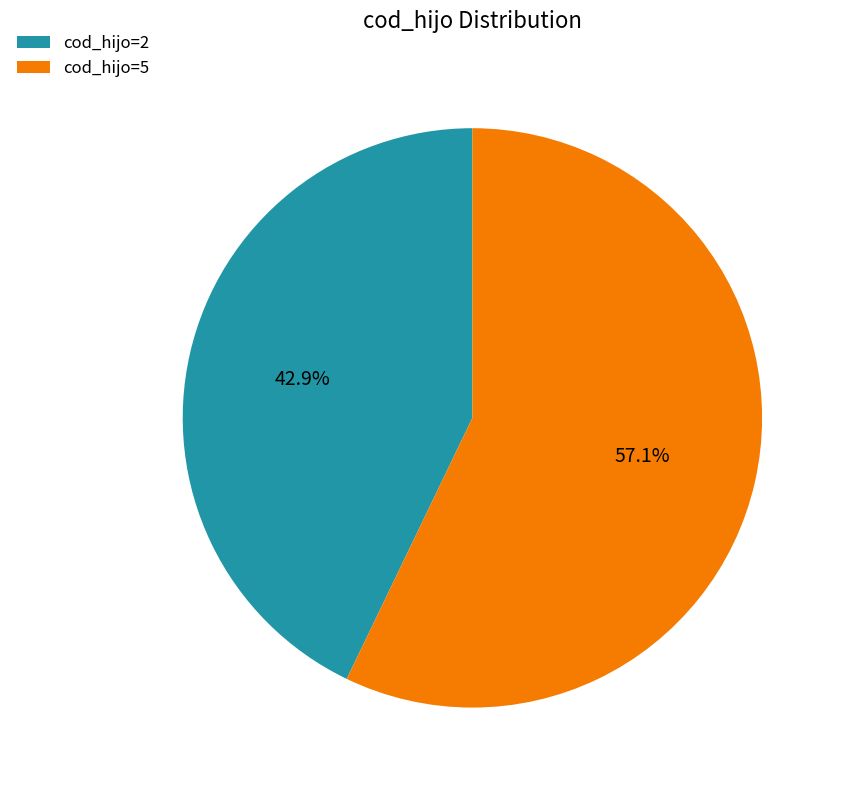

Which has a higher value, cod_hijo=5 or cod_hijo=2?

cod_hijo=5